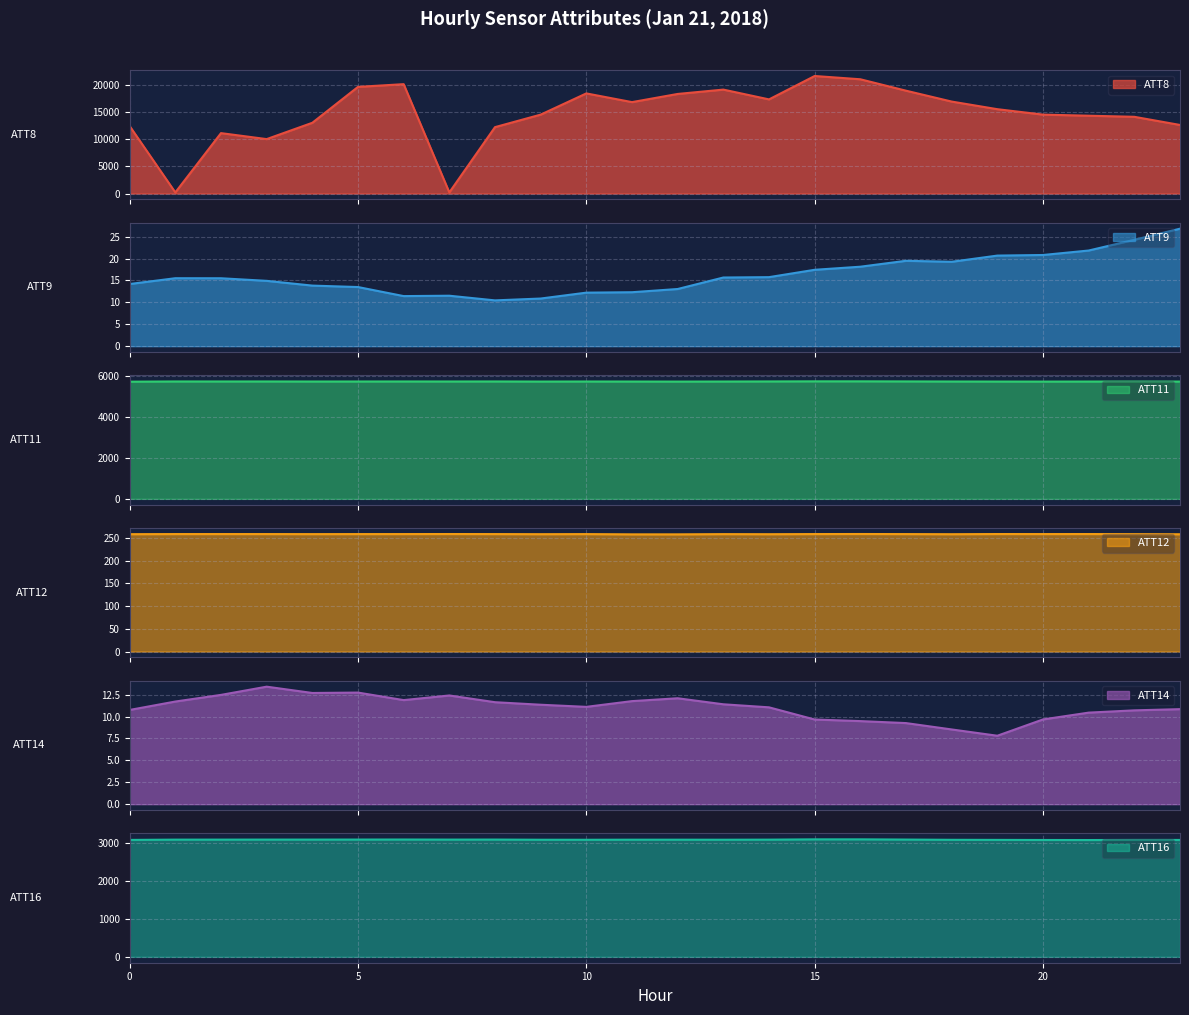

Reading left to right, extract all data points from this chart.

ATT8: 12400.0	200.0	11100.0	10000.0	13000.0	19600.0	20100.0	200.0	12200.0	14500.0	18400.0	16800.0	18300.0	19100.0	17300.0	21600.0	21000.0	18900.0	16900.0	15500.0	14500.0	14300.0	14100.0	12600.0
ATT9: 14.2	15.5	15.5	14.9	13.8	13.5	11.4	11.5	10.5	10.9	12.2	12.3	13.0	15.7	15.8	17.4	18.1	19.5	19.3	20.7	20.8	21.8	24.3	26.8
ATT11: 5722.5	5732.9	5731.9	5732.8	5730.1	5731.1	5732.5	5731.3	5733.0	5728.2	5730.9	5729.1	5727.0	5729.9	5733.8	5738.7	5738.9	5734.8	5730.6	5728.1	5726.7	5728.9	5729.9	5728.0
ATT12: 258.4	258.6	258.6	258.6	258.5	258.6	258.6	258.7	258.6	258.4	258.5	258.0	258.0	258.5	258.3	258.6	258.8	258.6	258.3	258.7	258.6	258.7	258.5	258.2
ATT14: 10.8	11.7	12.5	13.4	12.7	12.7	11.9	12.4	11.6	11.3	11.1	11.8	12.1	11.4	11.1	9.7	9.5	9.3	8.5	7.8	9.7	10.4	10.7	10.8
ATT16: 3090.1	3097.7	3097.9	3098.8	3098.8	3099.5	3100.5	3098.6	3099.4	3094.8	3094.0	3096.2	3096.1	3095.2	3097.4	3105.1	3105.2	3099.4	3093.0	3090.7	3088.2	3086.9	3089.3	3089.5